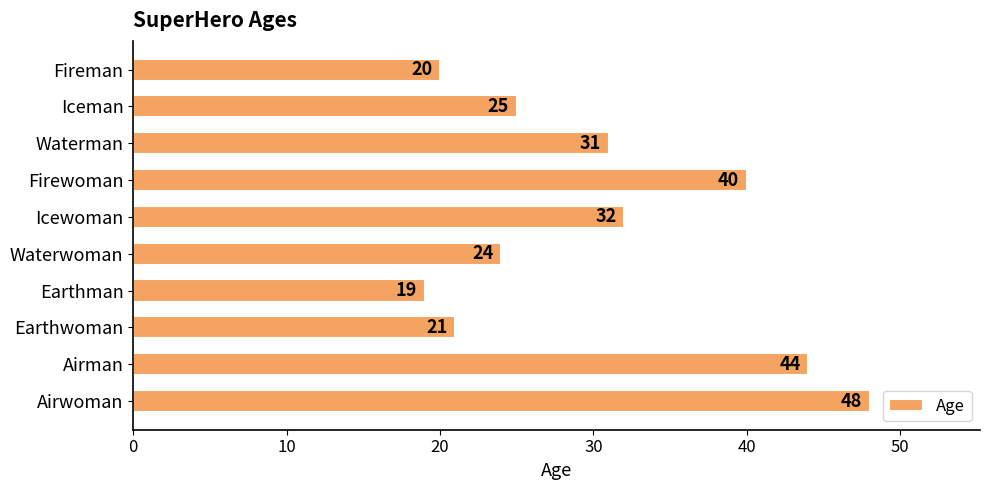

How many data points does each series have?

10